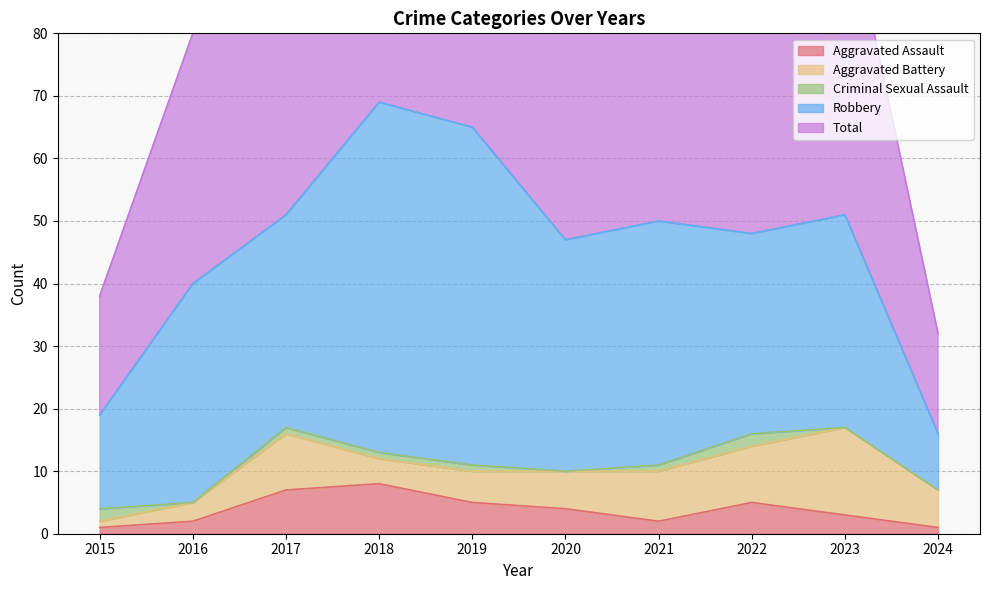

What are all the series names shown in the legend?

Aggravated Assault, Aggravated Battery, Criminal Sexual Assault, Robbery, Total